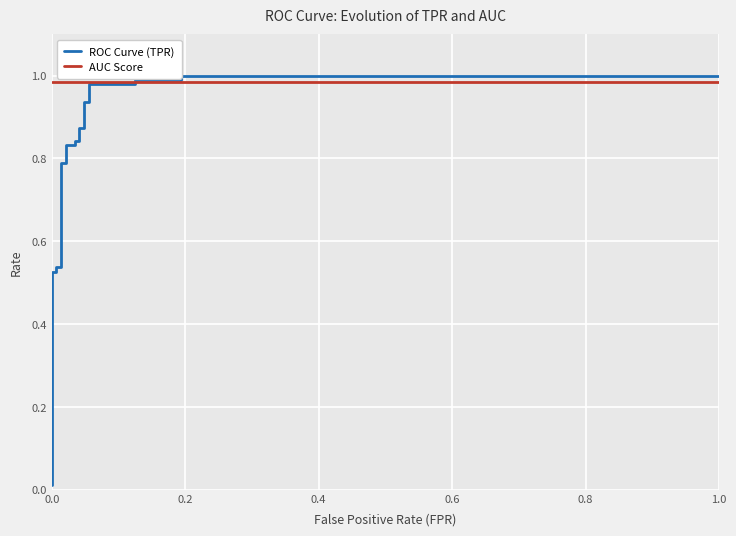

The ROC Curve (TPR) series shows 1.0 at 0.8. True or false?

False